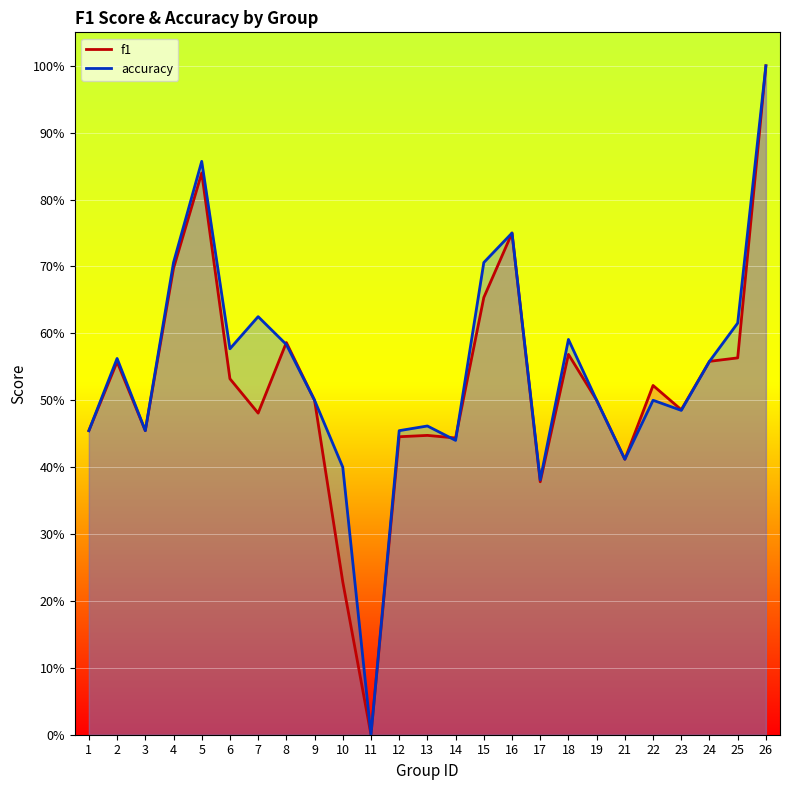

How many times do f1 and accuracy cross each other?

3